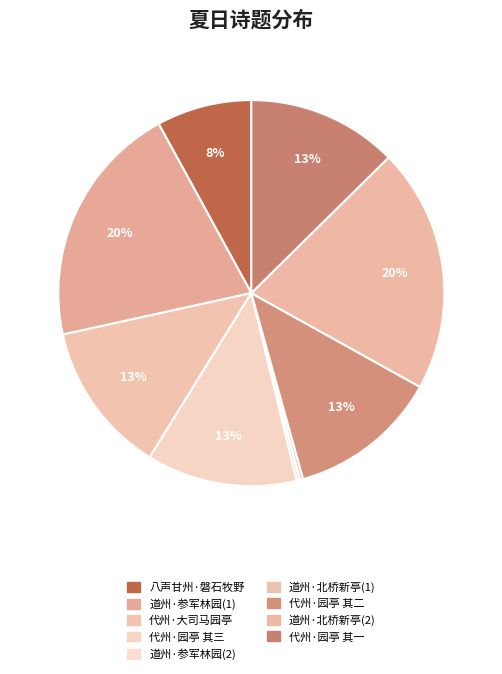

How many slices are in this pie chart?

9